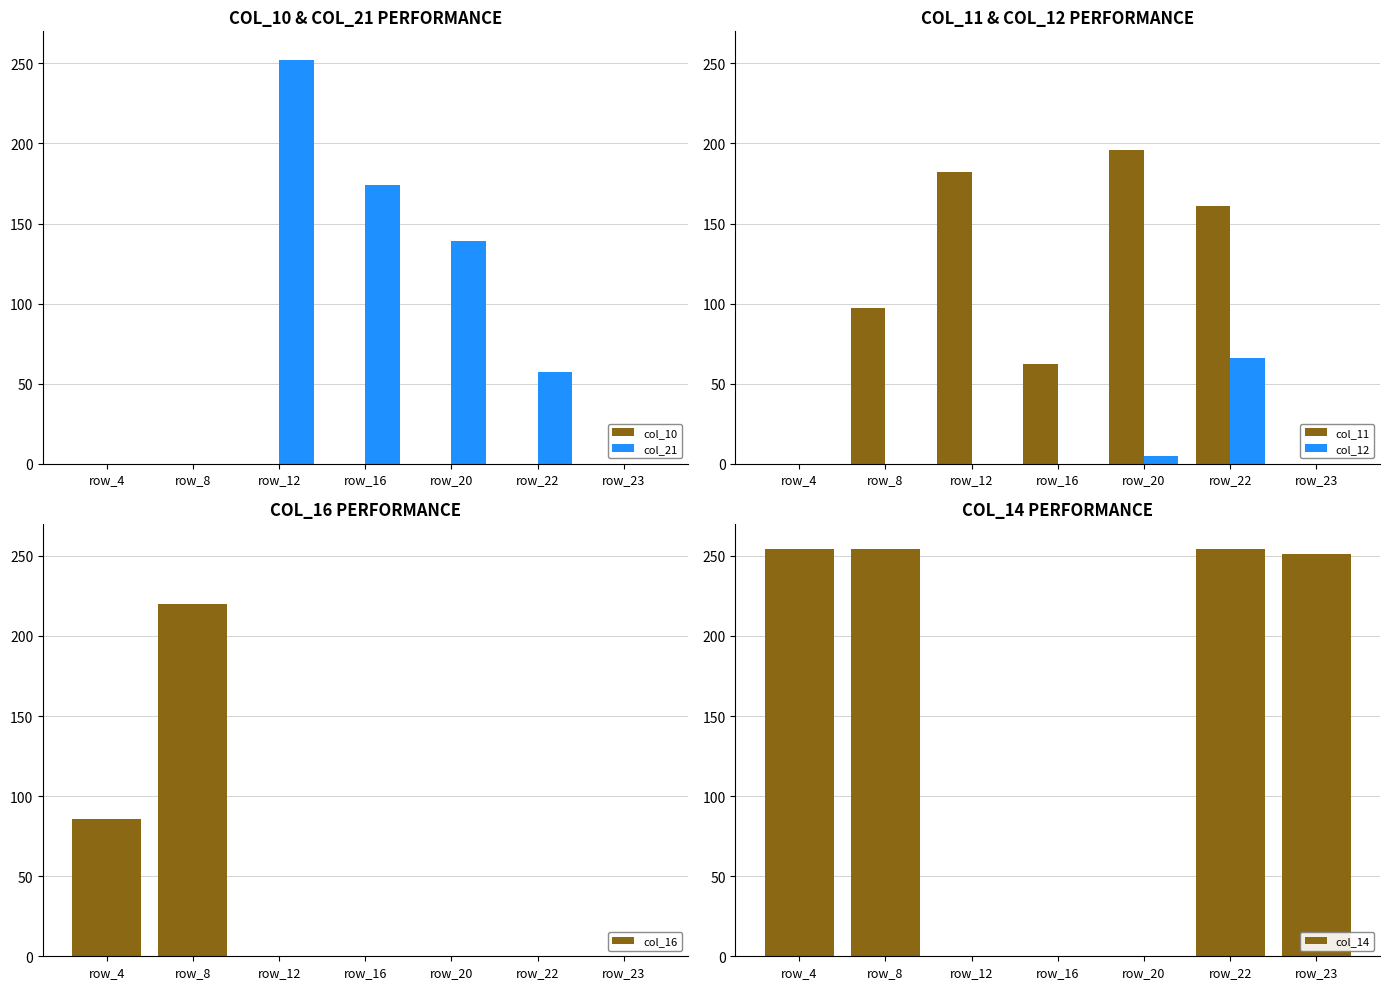

Reading left to right, extract all data points from this chart.

col_10: 0	0	0	0	0	0	0
col_21: 0	0	252	174	139	57	0
col_11: 0	97	182	62	196	161	0
col_12: 0	0	0	0	5	66	0
col_16: 86	220	0	0	0	0	0
col_14: 254	254	0	0	0	254	251